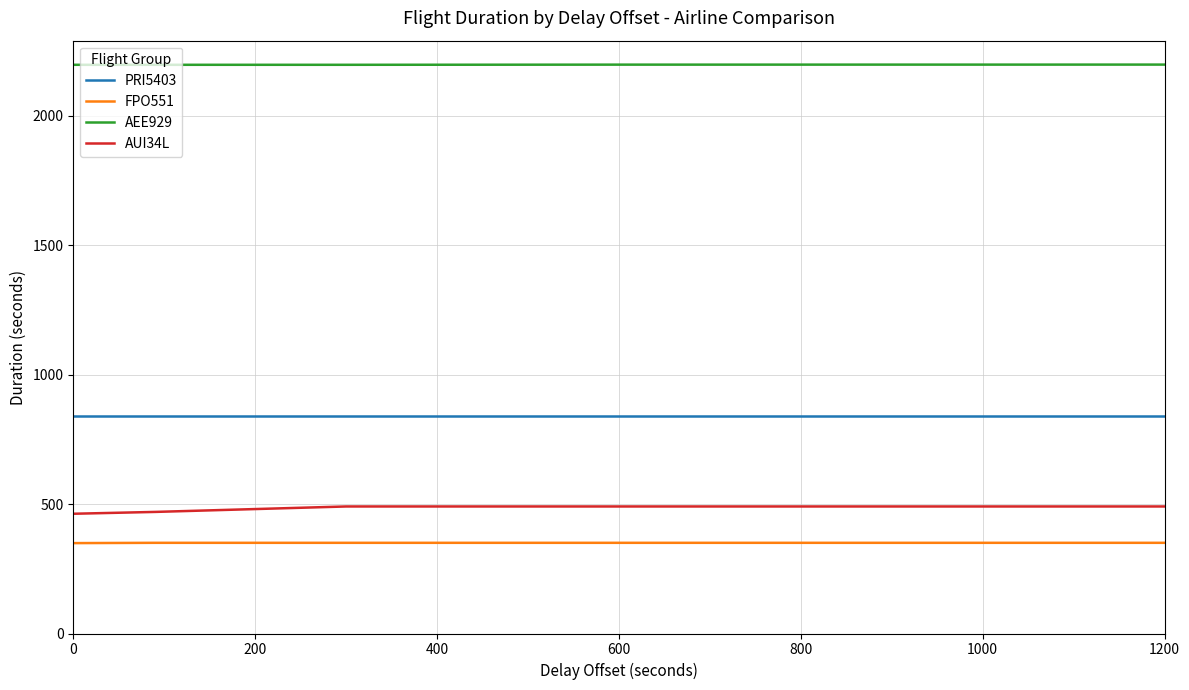

Which series has the largest total across all categories?

AEE929